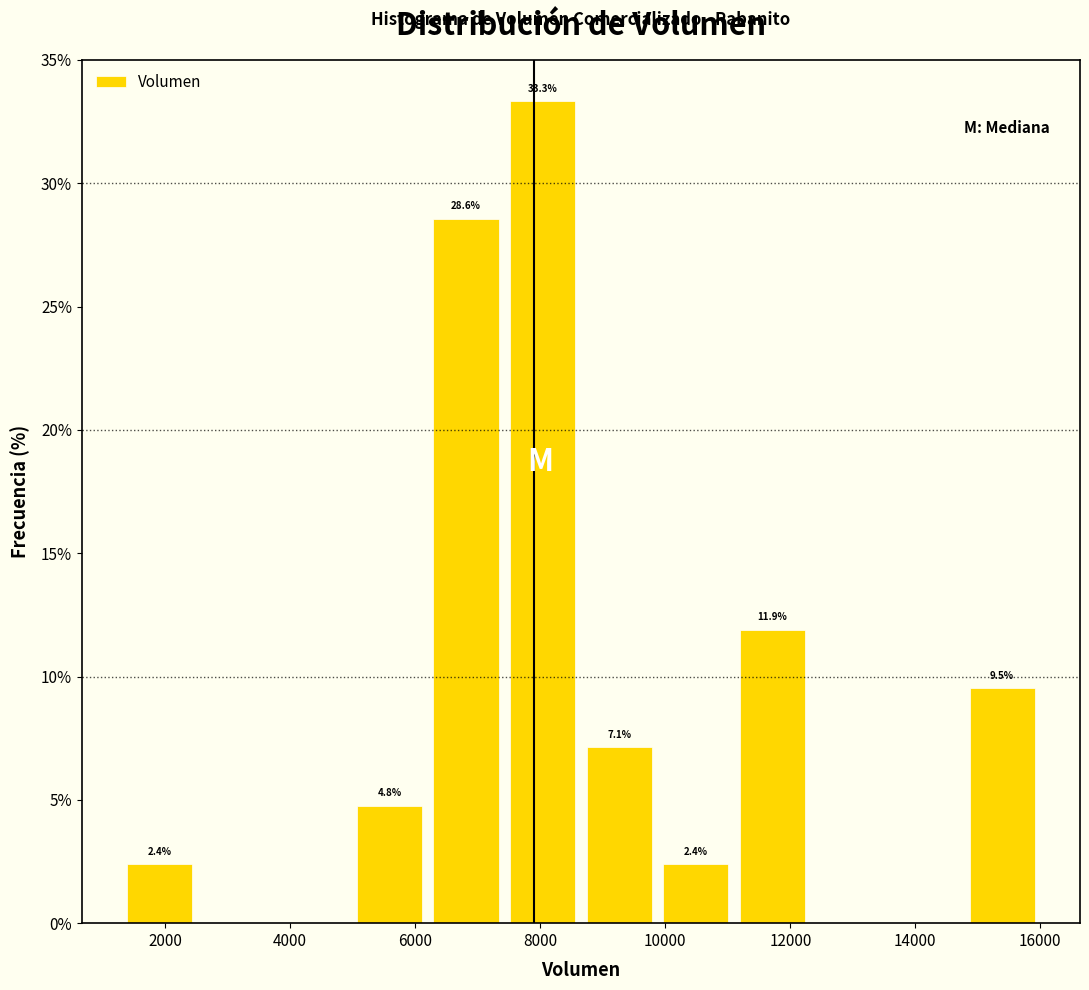

Which range on the x-axis has the tallest bar?

7400 to 8600